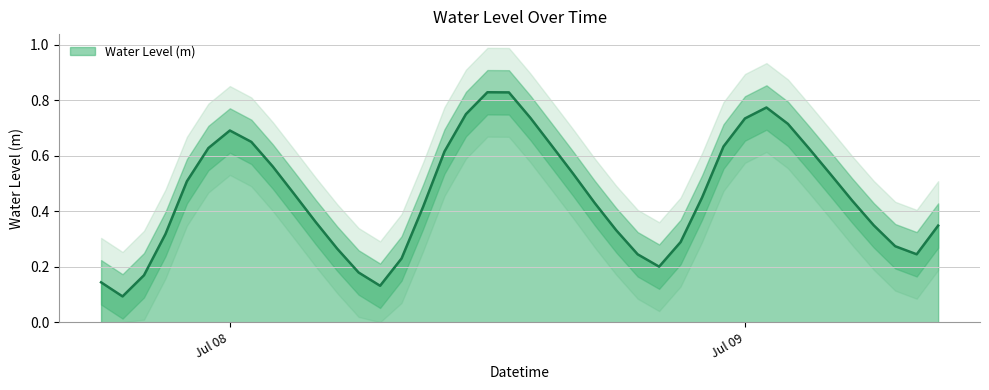

How many interior local peaks (higher than both neighbors) does the data have?

3